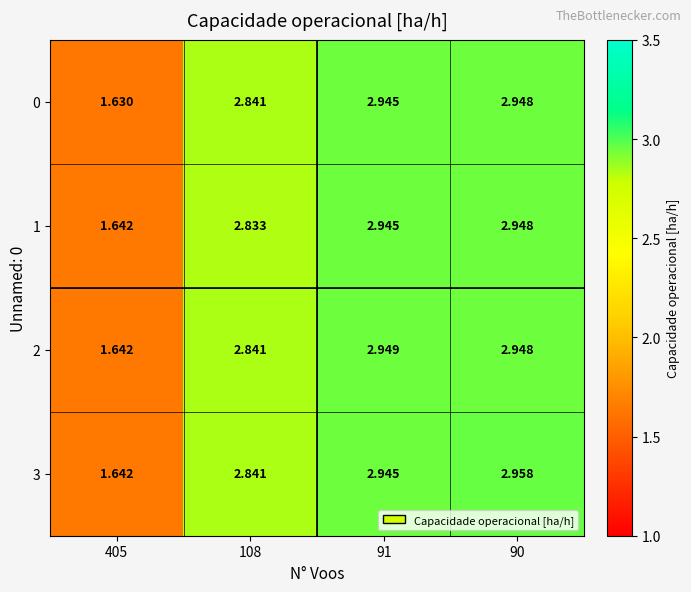

Is the value of 3 at 90 greater than the value of 2 at 90?

Yes